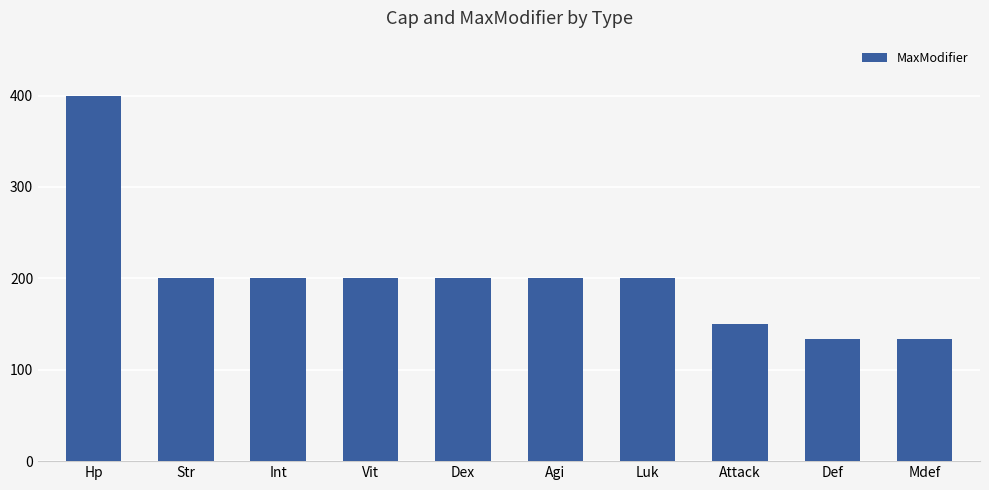

What is the label of the 4th bar from the left?

Vit